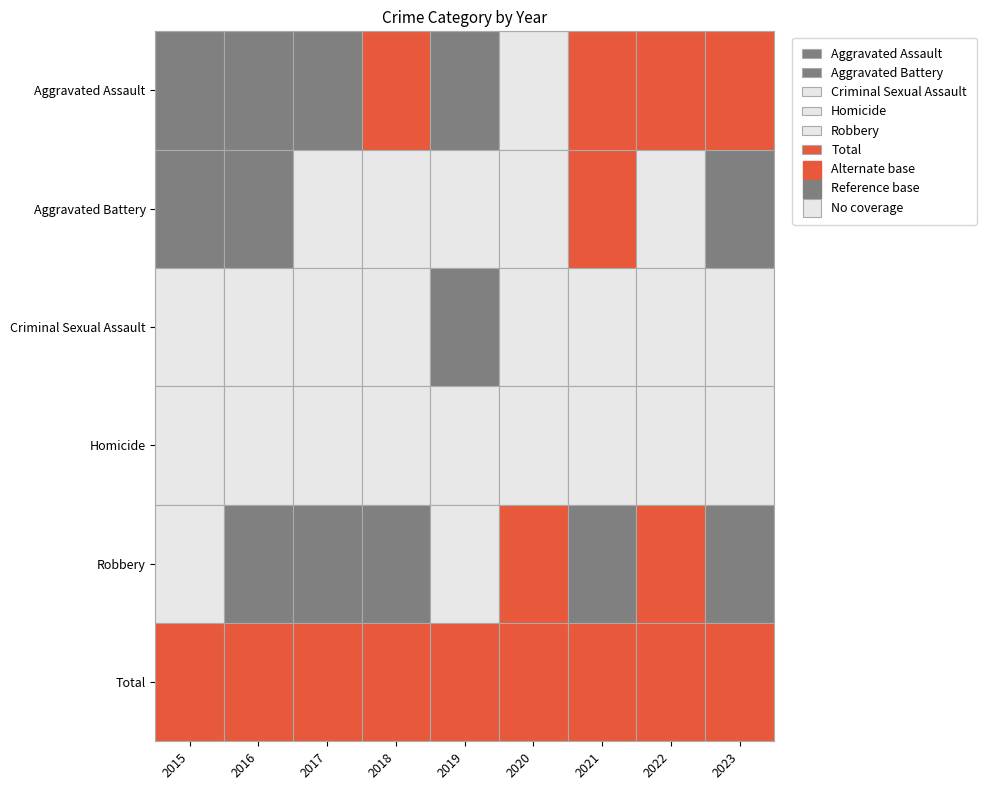

True or false: Aggravated Assault has a value of 5 at Aggravated Battery.

False